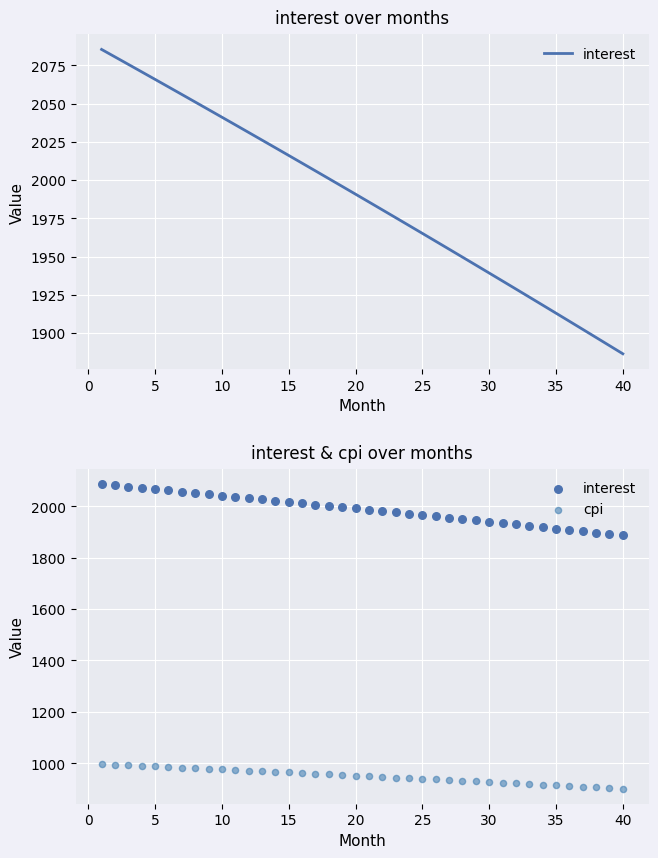

At how many categories does at least one series exceed 2031?

12